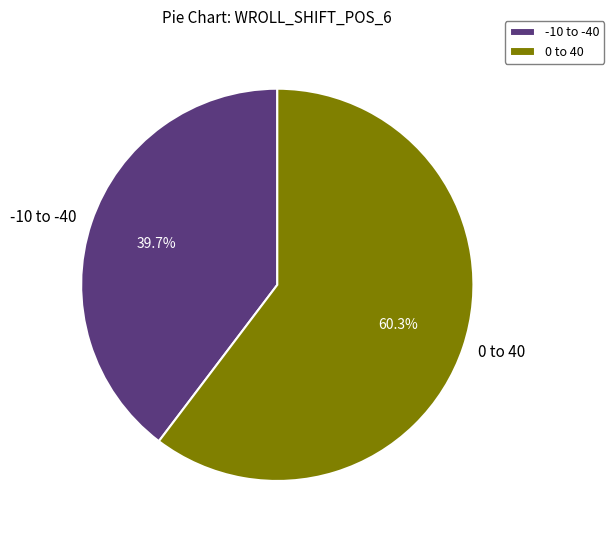

Rank the categories by value from lowest to highest.

-10 to -40, 0 to 40